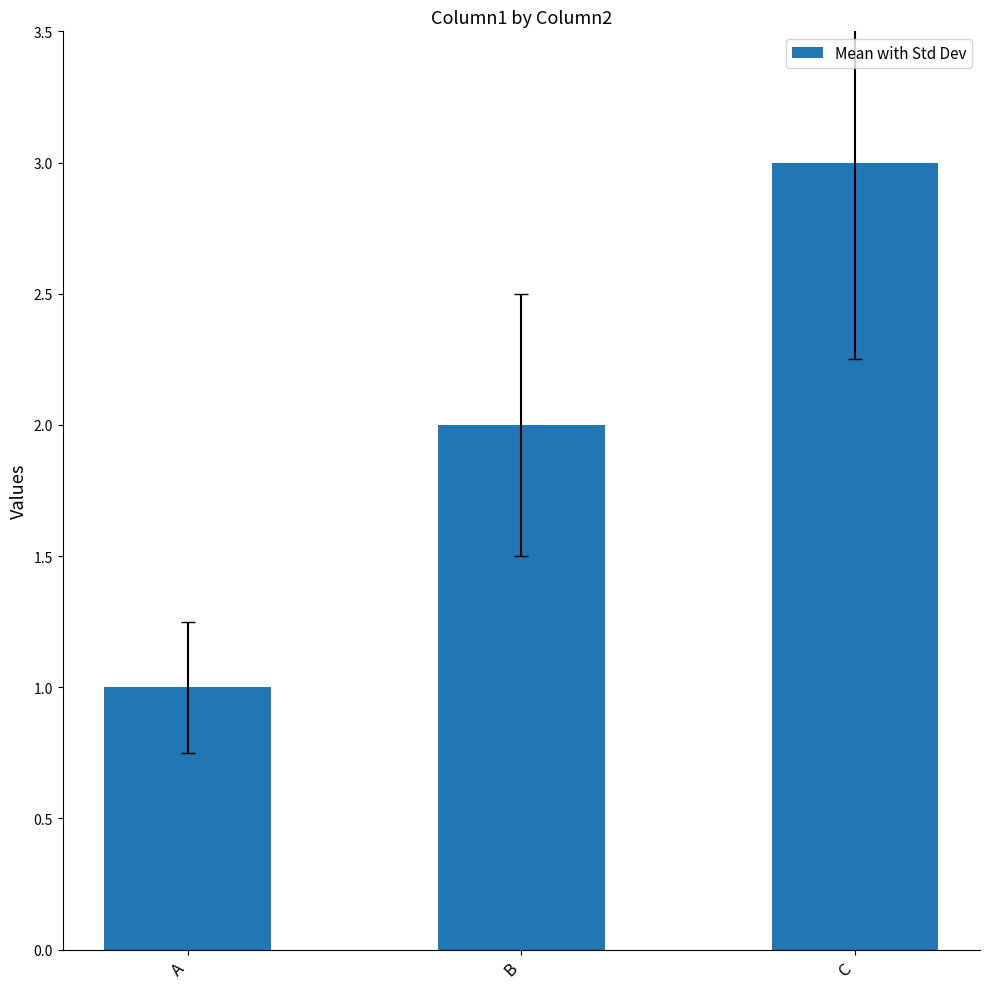

What is the sum of all values?

6